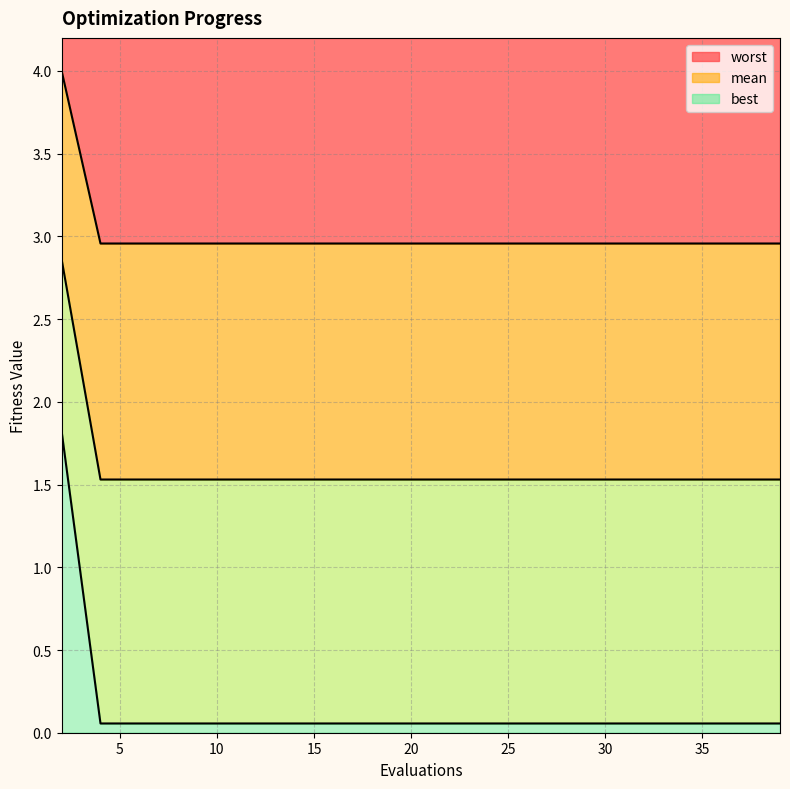

Which series has the widest spread of values?

worst